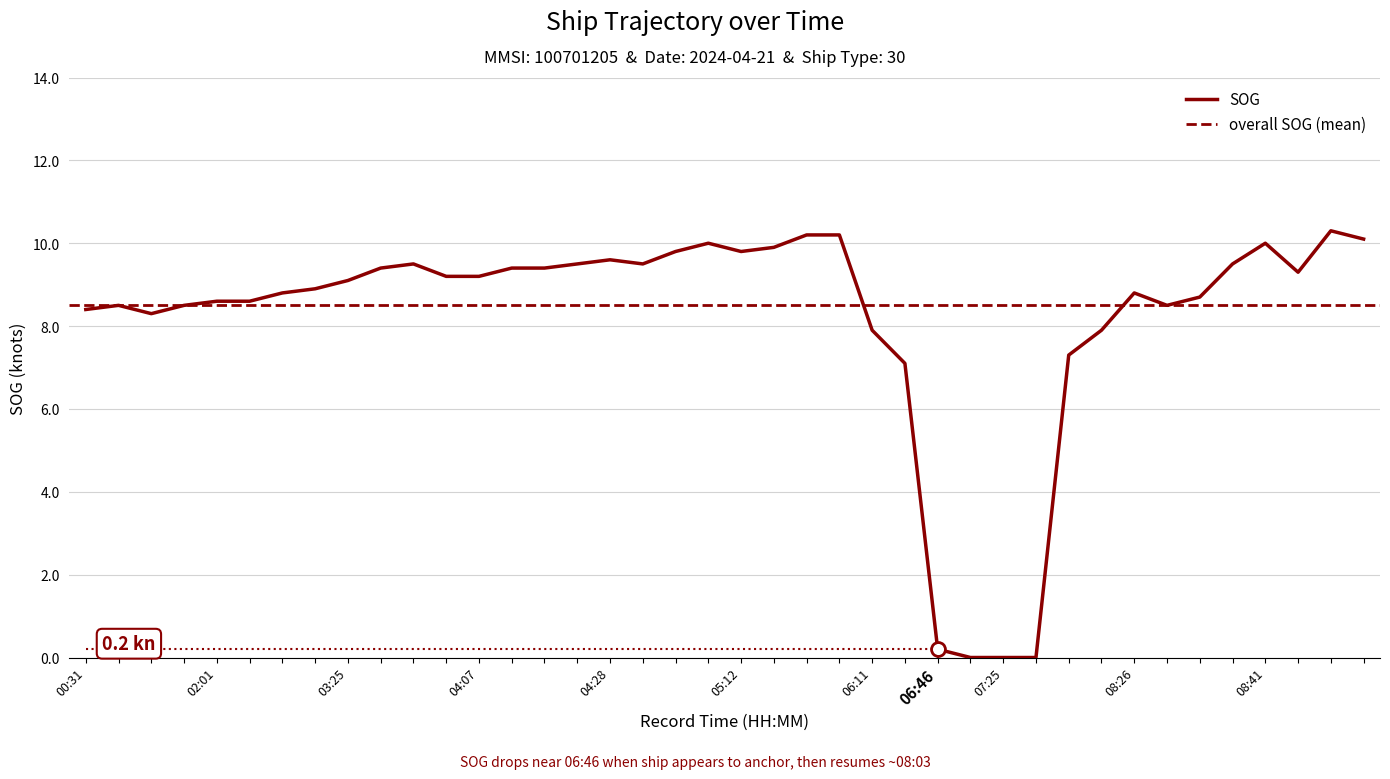

What is the difference between the maximum and second lowest values?

10.3